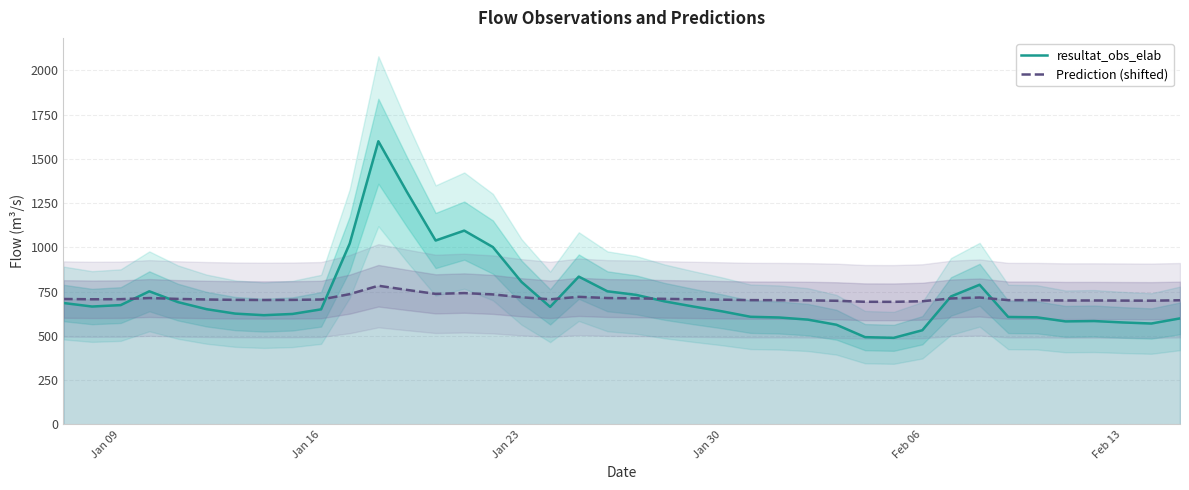

List the series in order of their overall mean, highest first.

resultat_obs_elab, Prediction (shifted)